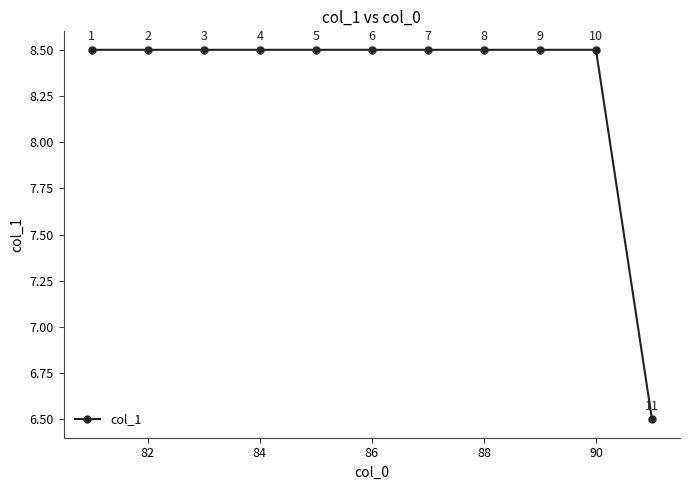

What is the minimum value shown in the chart?

6.5